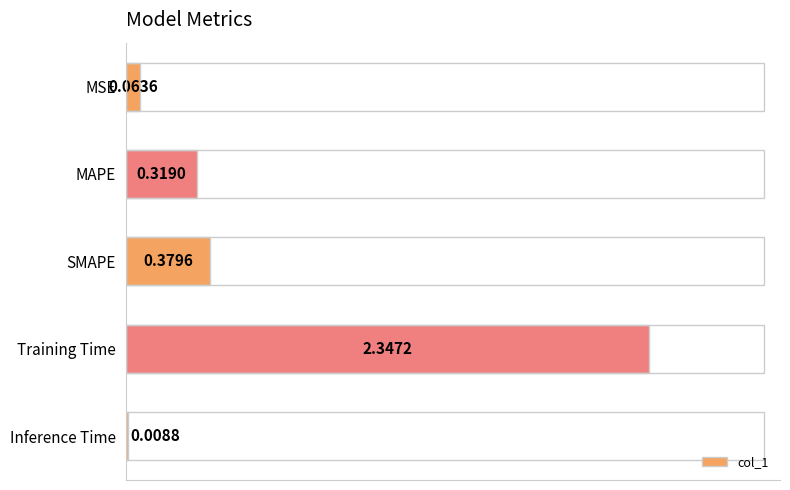

At which label is the value closest to 1?

SMAPE